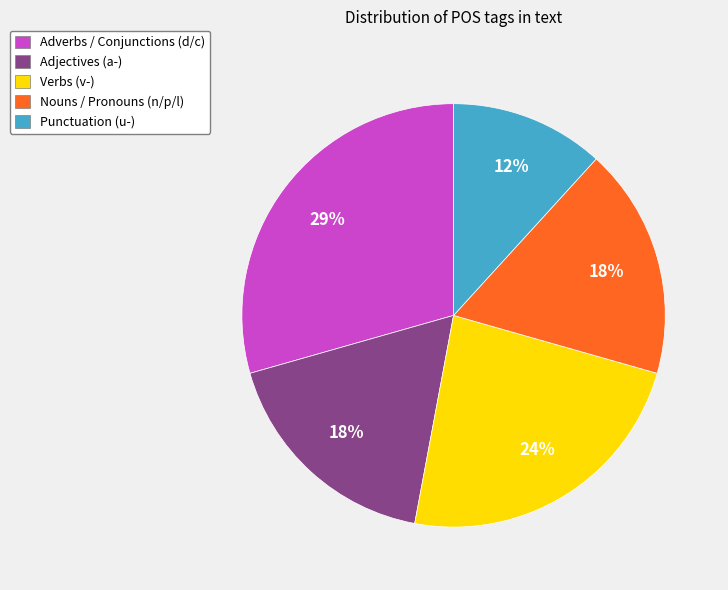

To the nearest percent, what is the average slice percentage?

20%